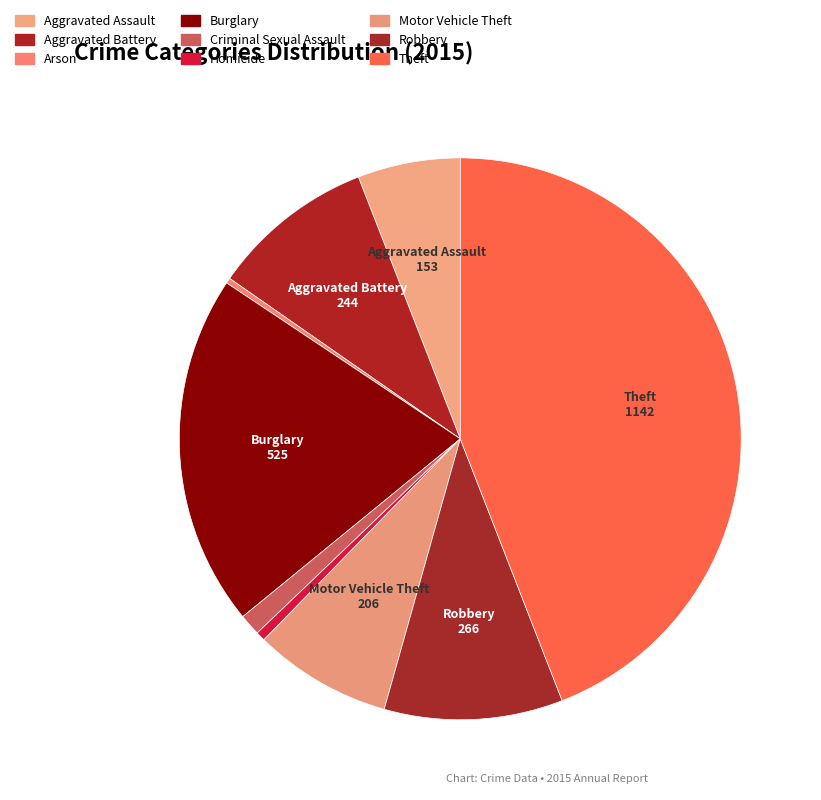

Which category has the smallest portion of the pie?

Arson